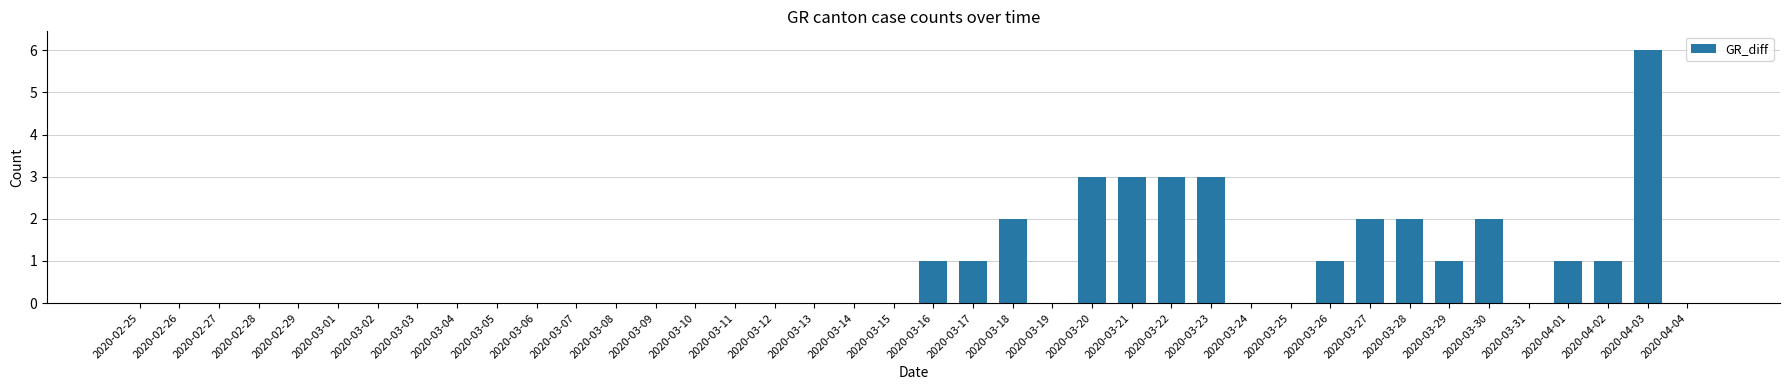

What is the smallest value displayed?

-3